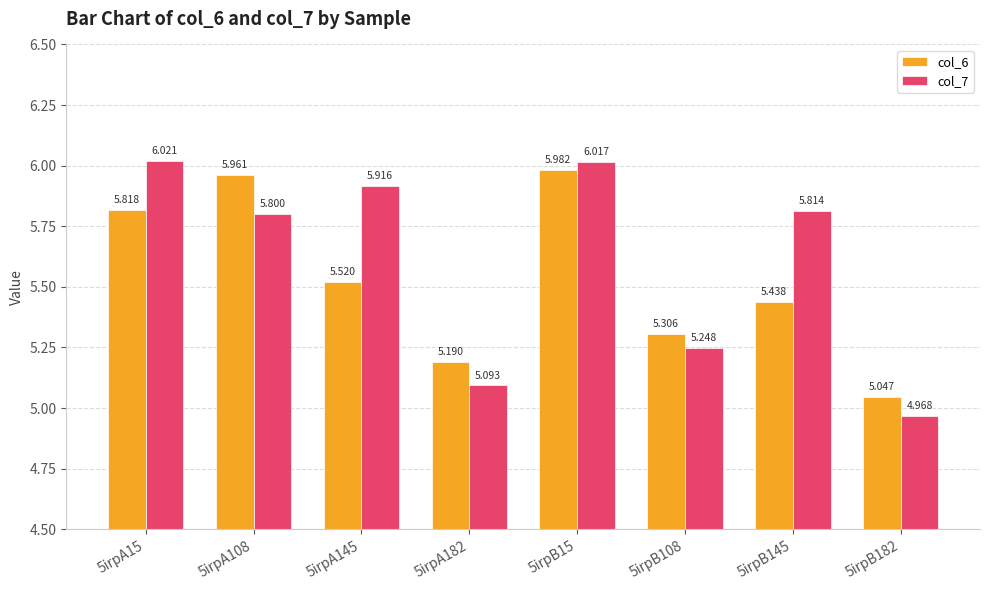

Is the value of col_6 at 5irpA145 greater than the value of col_7 at 5irpA108?

No